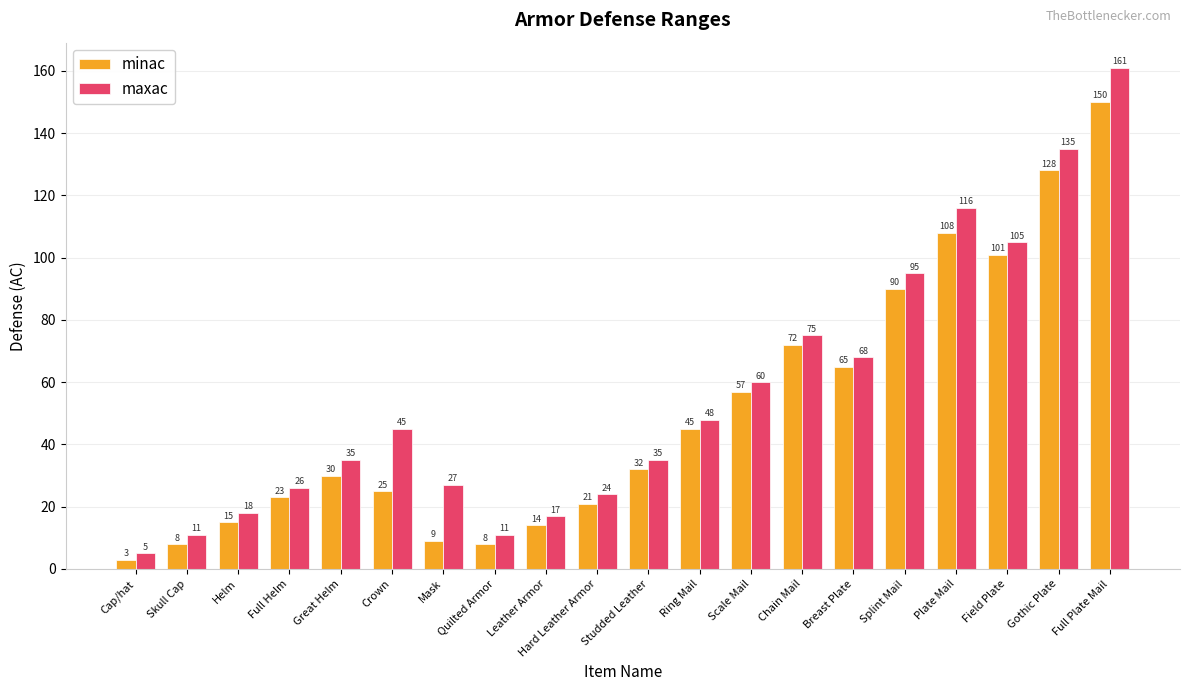

What is the spread (max minus min) of values at Scale Mail?

3